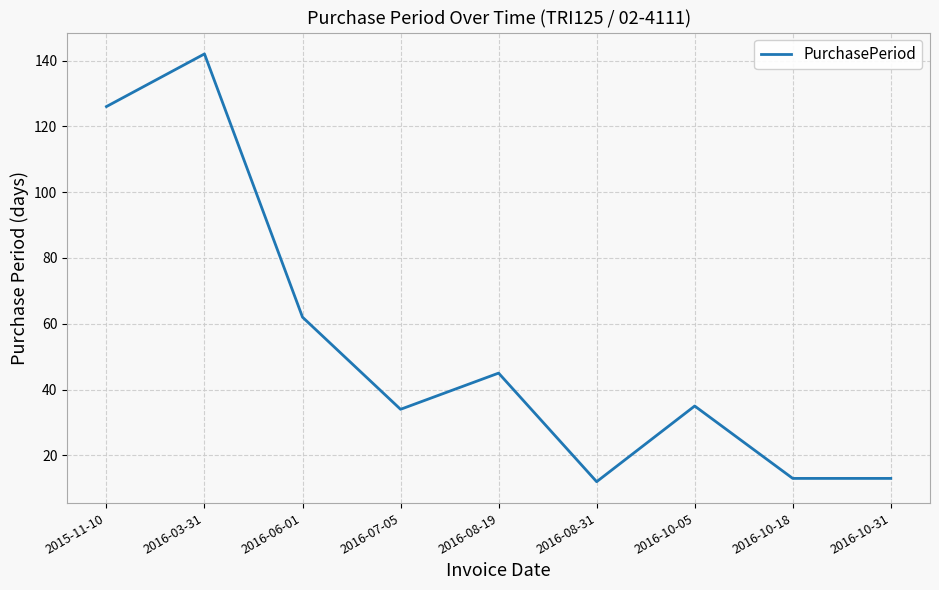

What is the maximum value shown in the chart?

142